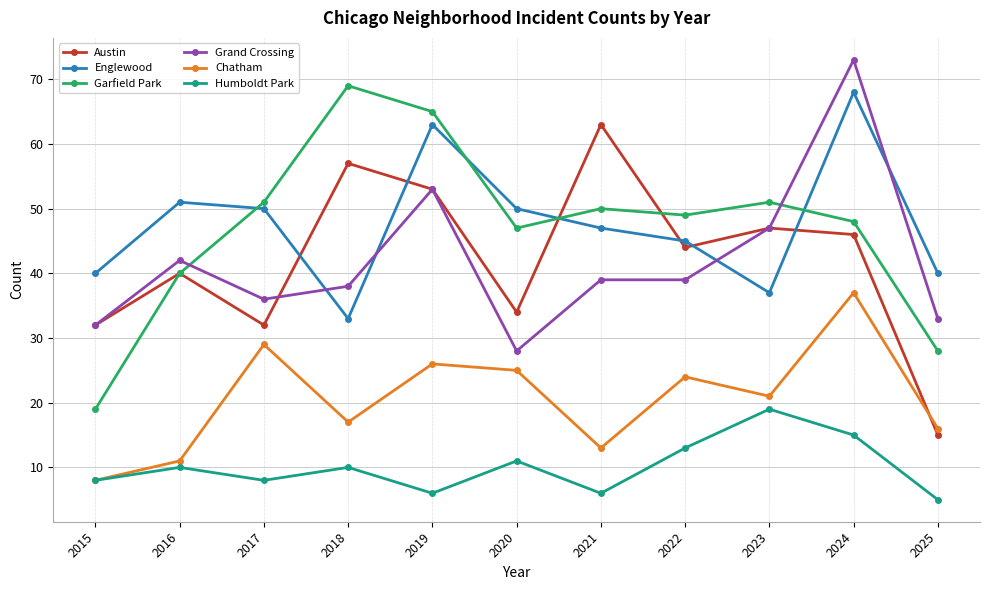

How many data points does each series have?

11